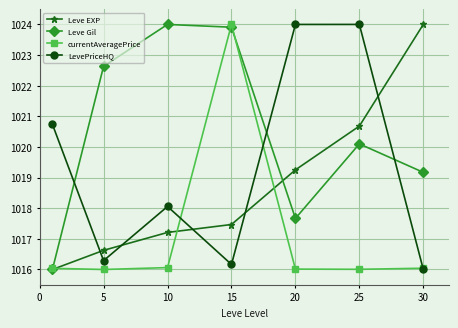

List the series in order of their overall mean, highest first.

Leve Gil, LevePriceHQ, Leve EXP, currentAveragePrice